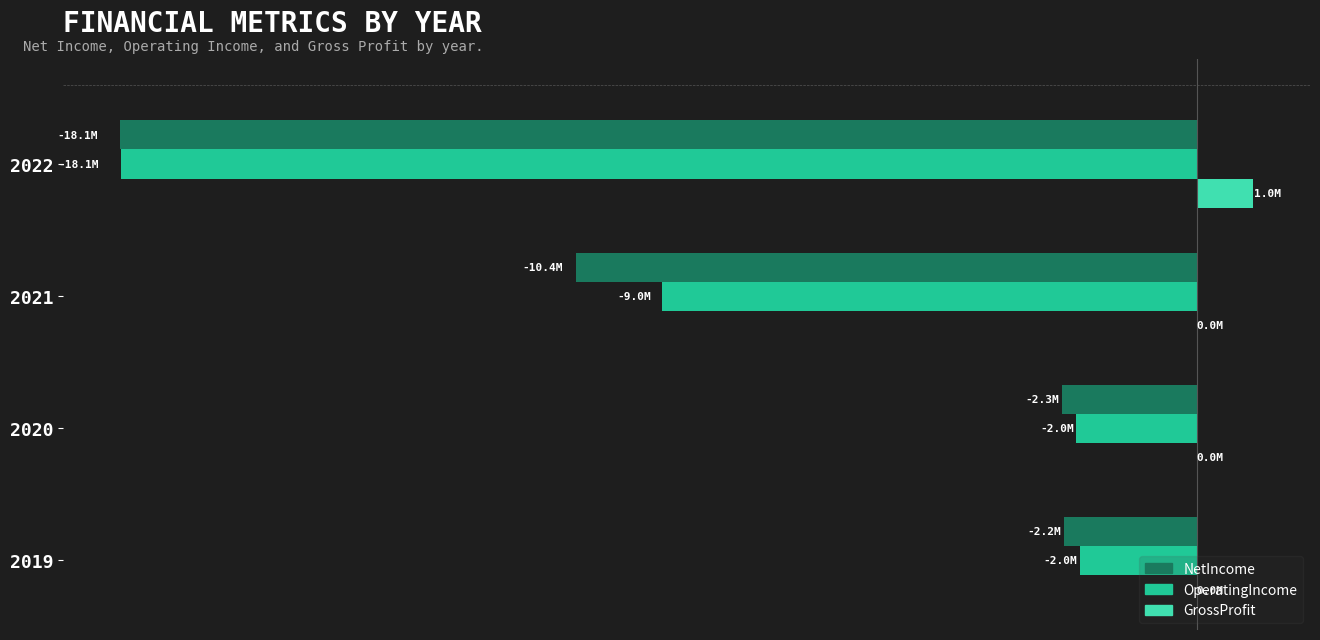

What are all the series names shown in the legend?

NetIncome, OperatingIncome, GrossProfit